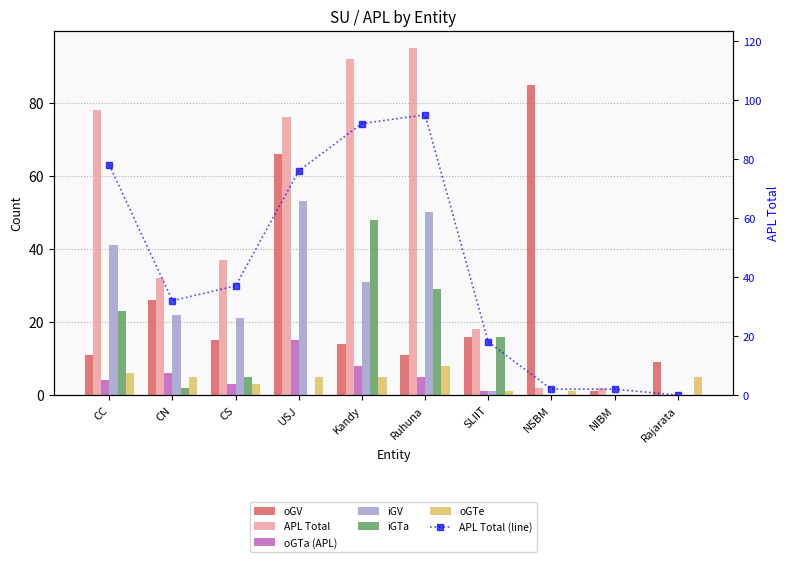

At which category does the chart reach its peak across all series?

Ruhuna